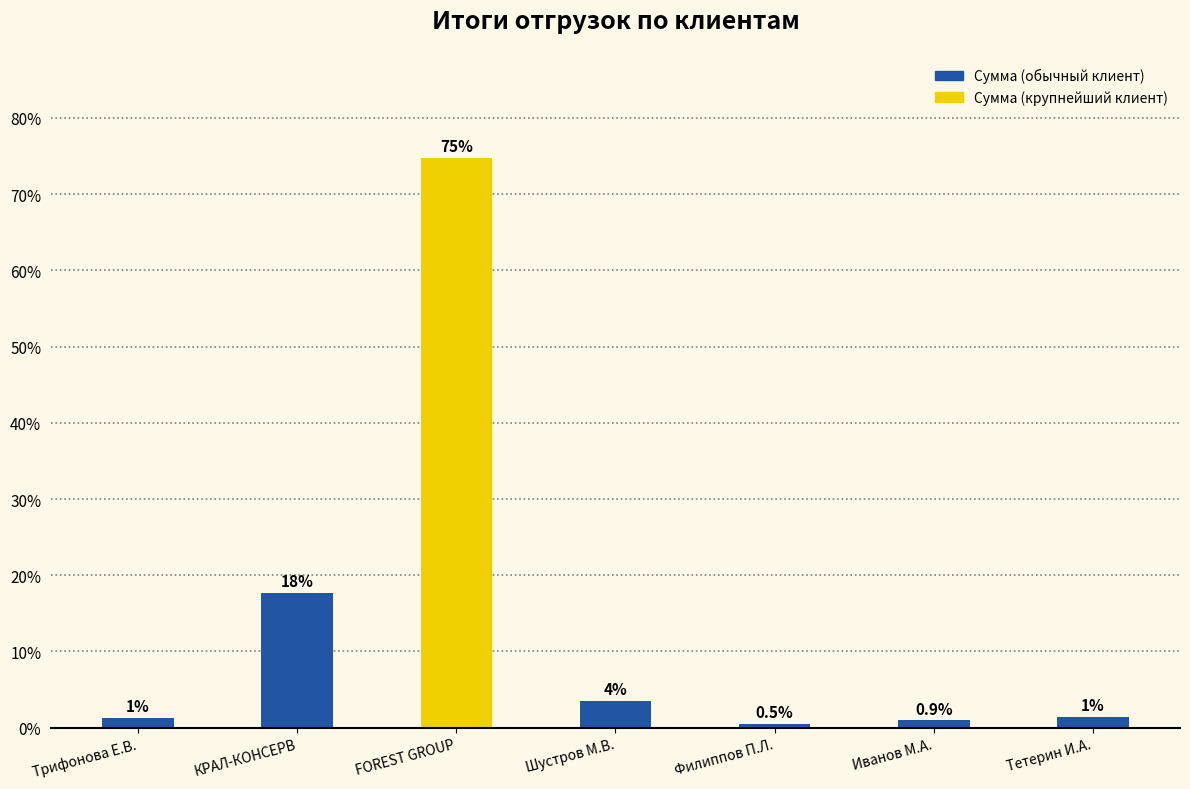

Is it true that the value at Иванов М.А. is 0.4?

False